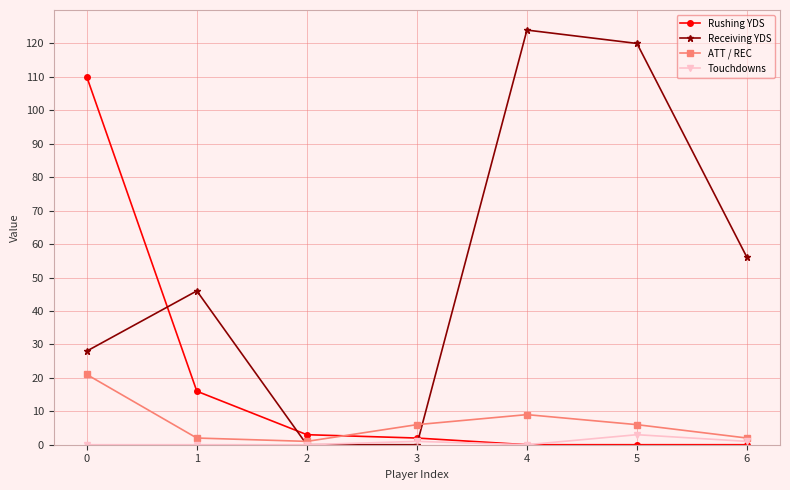

Where is ATT / REC nearest to the value 11?

4